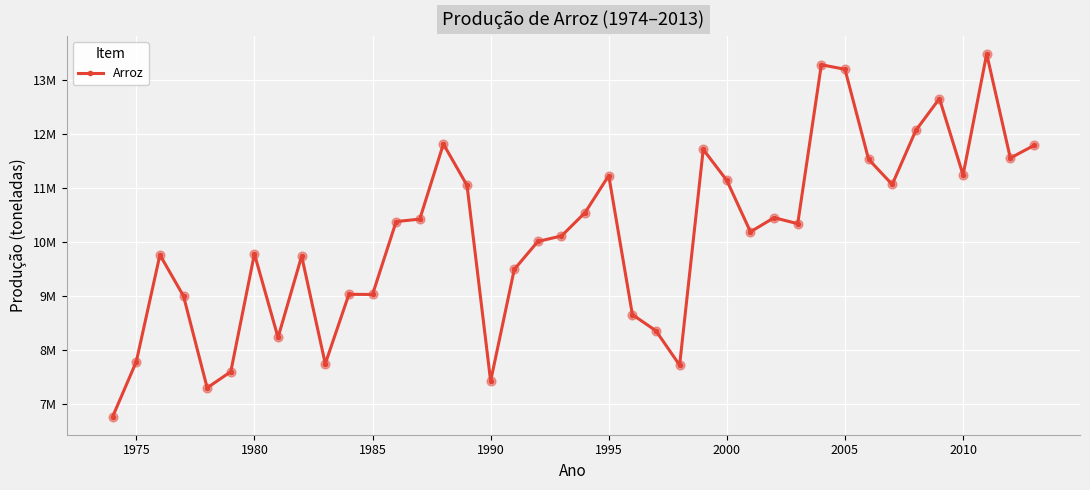

Is this an area chart (filled region under the line)?

No